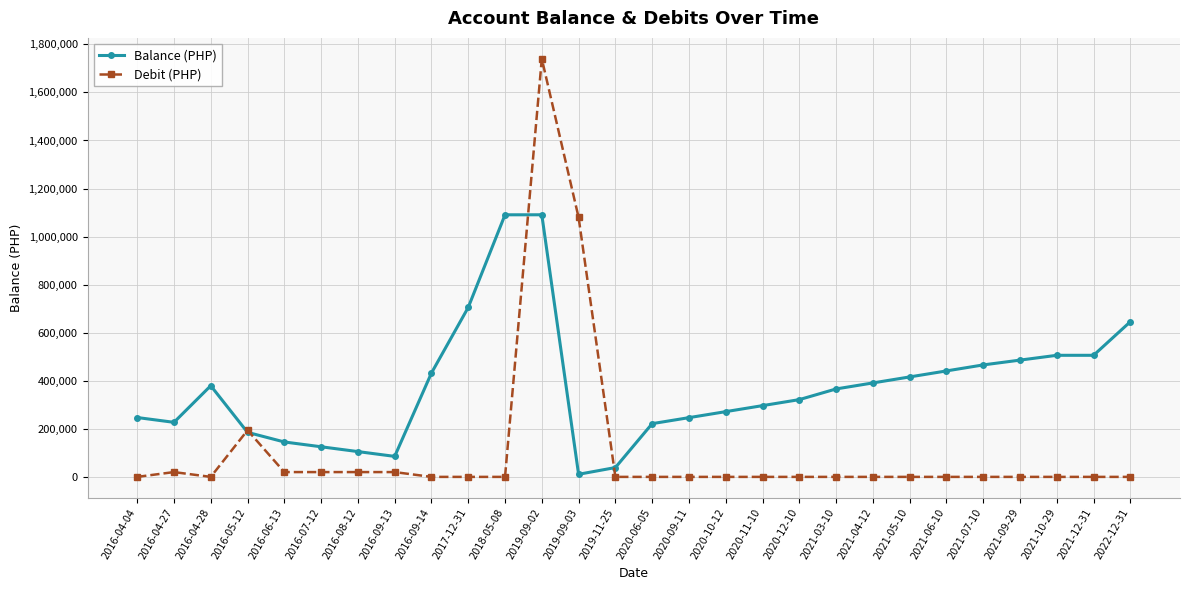

Is it true that Balance (PHP) equals 573158.3 at 2021-04-12?

False